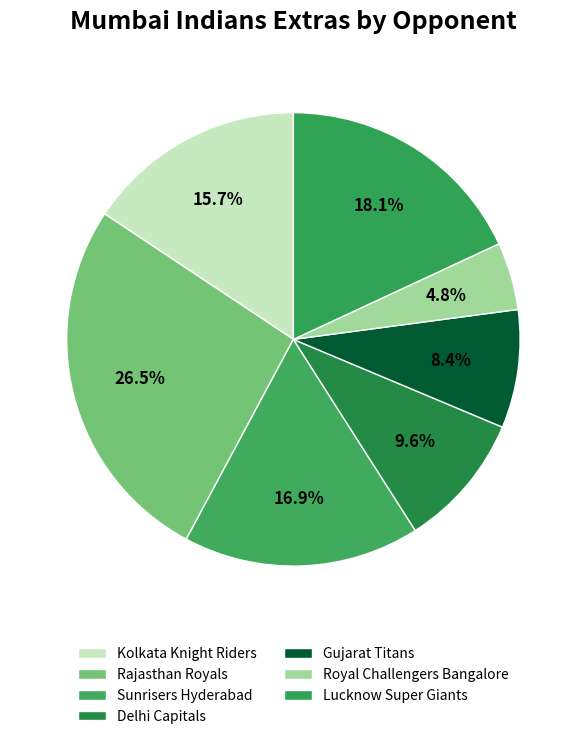

Is there a majority slice in this chart?

No